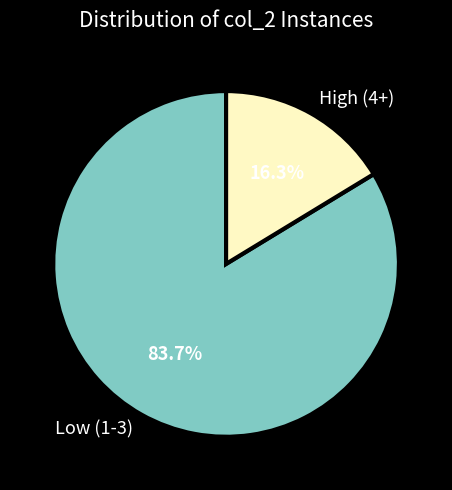

What is the majority slice?

Low (1-3)